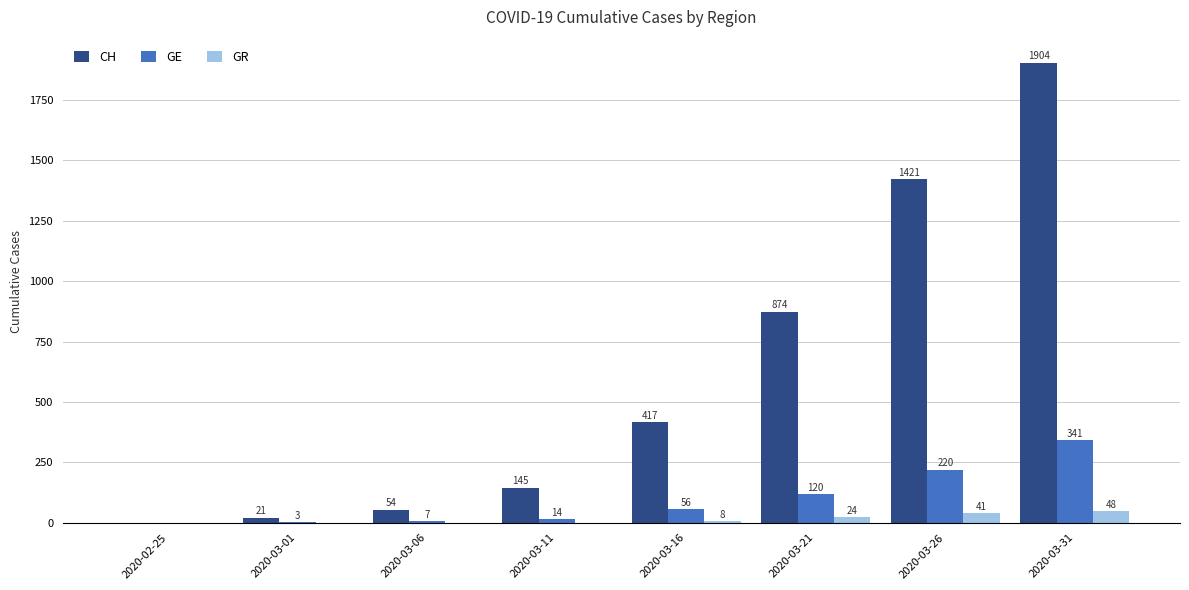

Where is GE nearest to the value 170?

2020-03-21